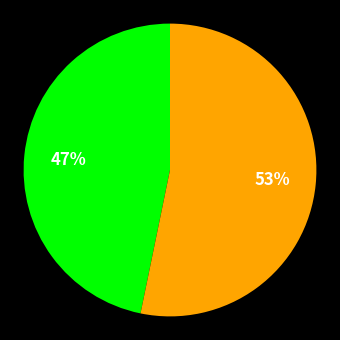

To the nearest percent, what is the average slice percentage?

50%